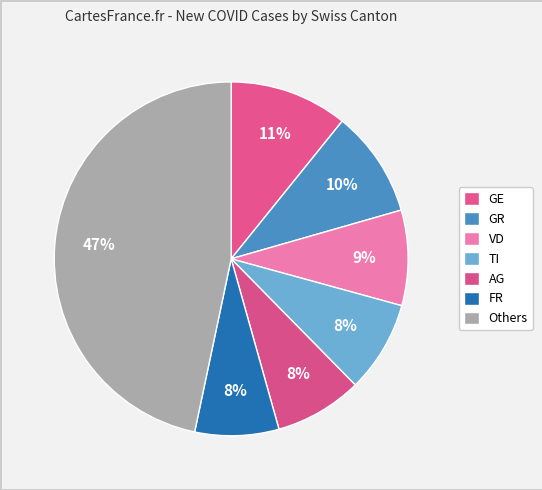

How many segments does this pie chart have?

7